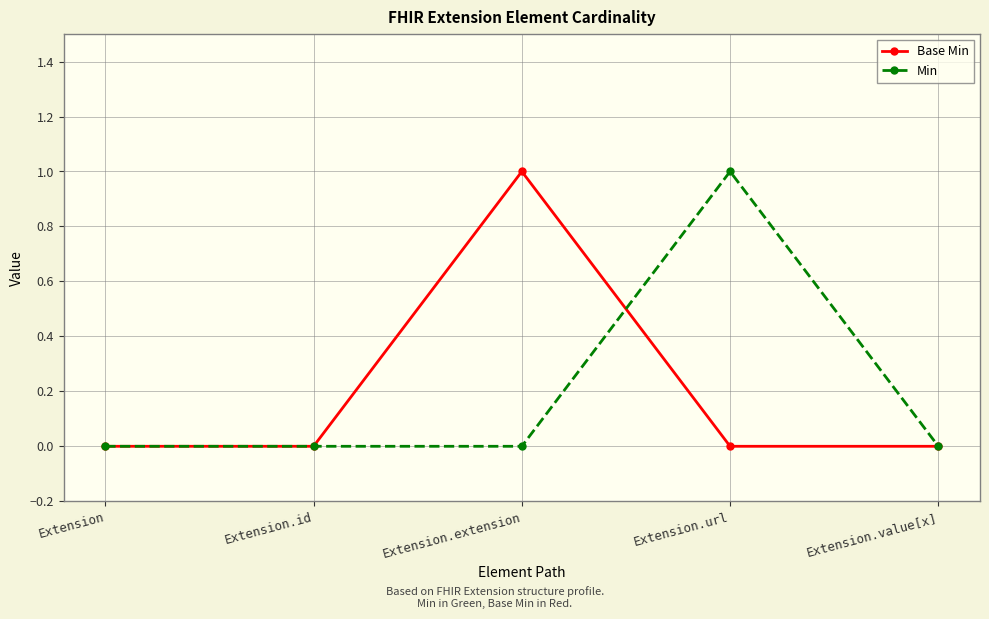

True or false: Base Min has more than 2 interior local peaks.

False